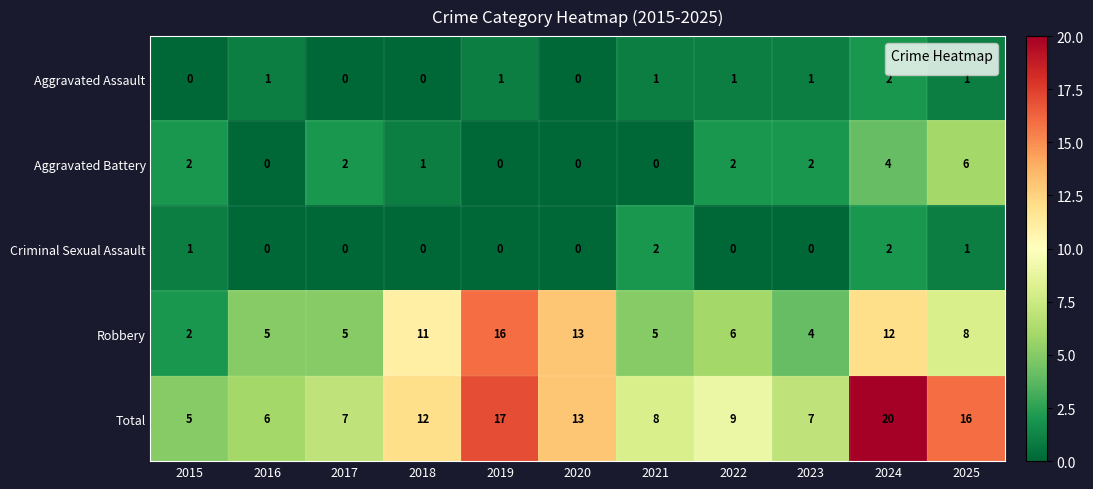

Count the Aggravated Assault values in the range 0 to 1.

10